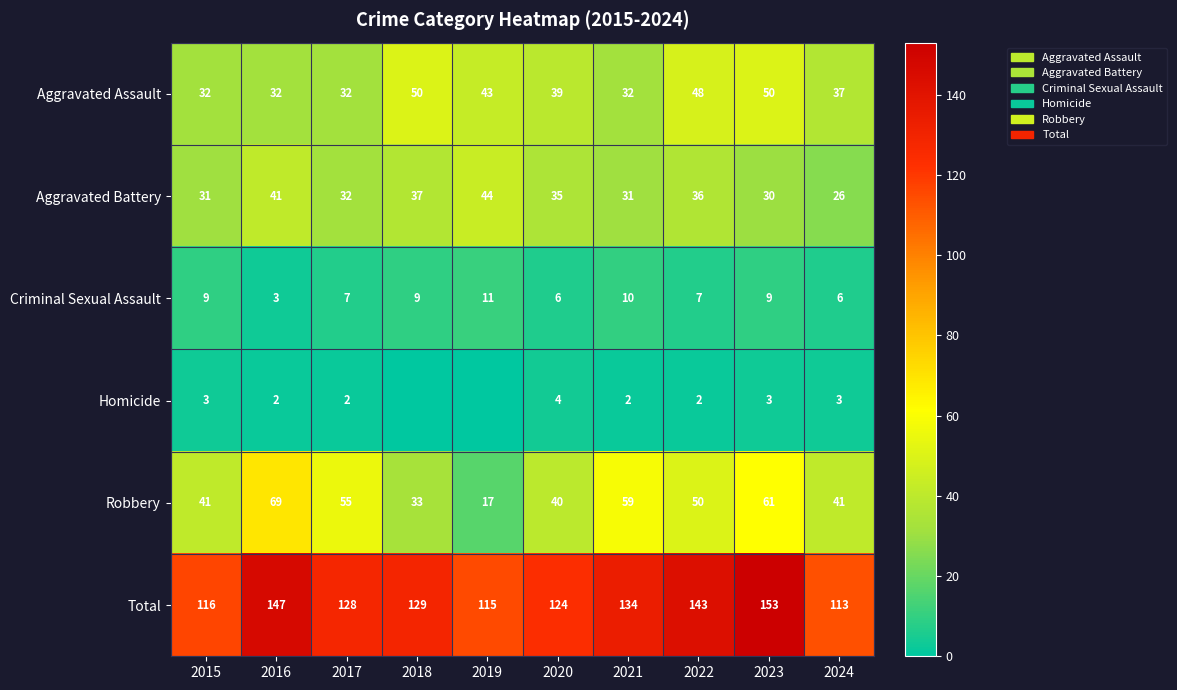

Rank the series at 2016 from lowest to highest value.

Homicide, Criminal Sexual Assault, Aggravated Assault, Aggravated Battery, Robbery, Total